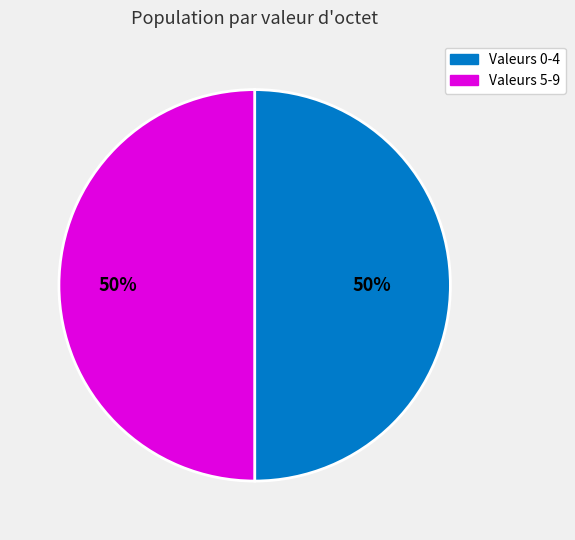

To the nearest percent, what portion does Valeurs 5-9 represent?

50%